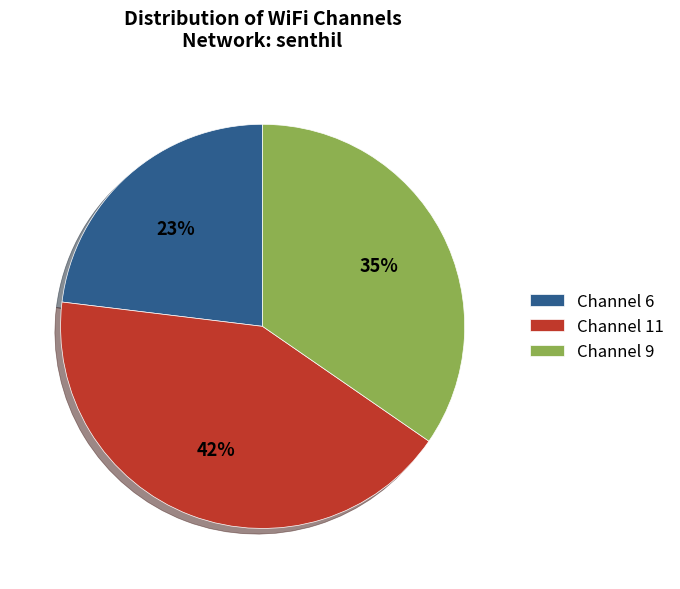

Does any single category account for the majority?

No